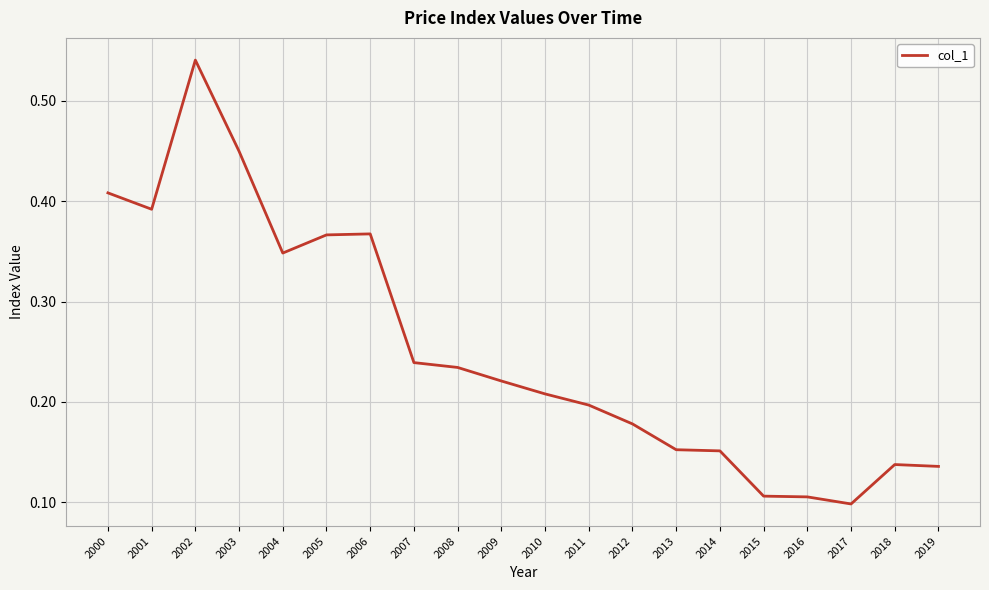

Which category has the highest value across all series?

2002